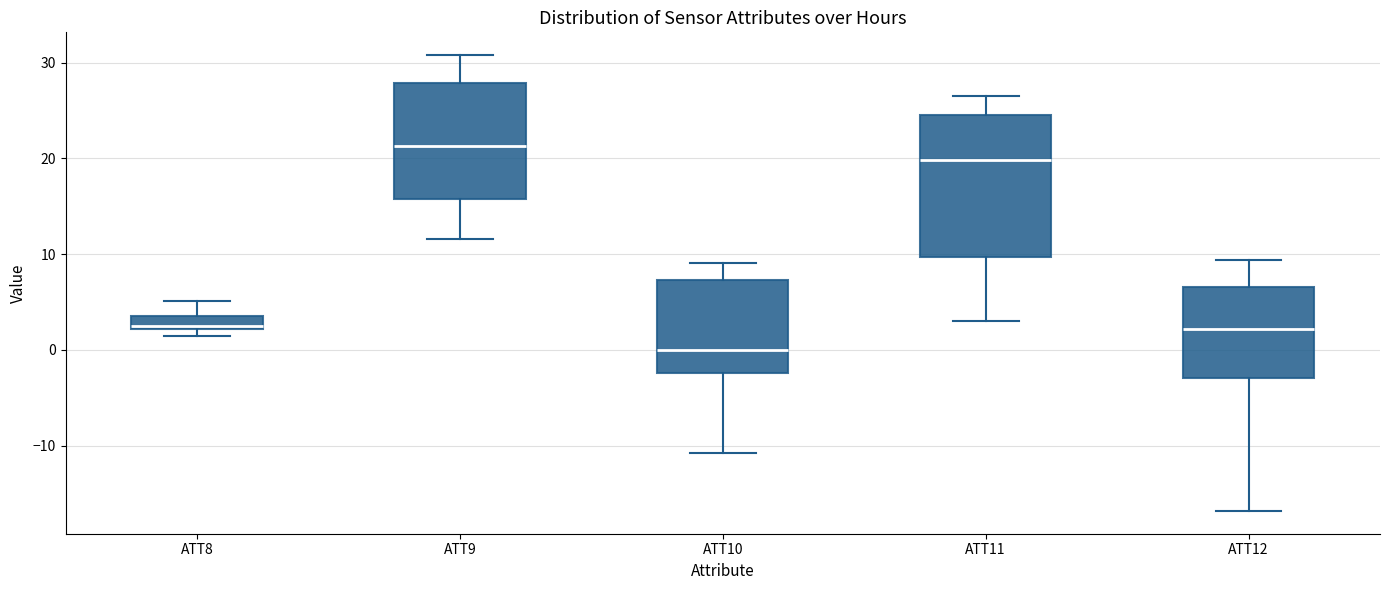

Which box is the tallest, from its lower edge to its upper edge?

ATT11